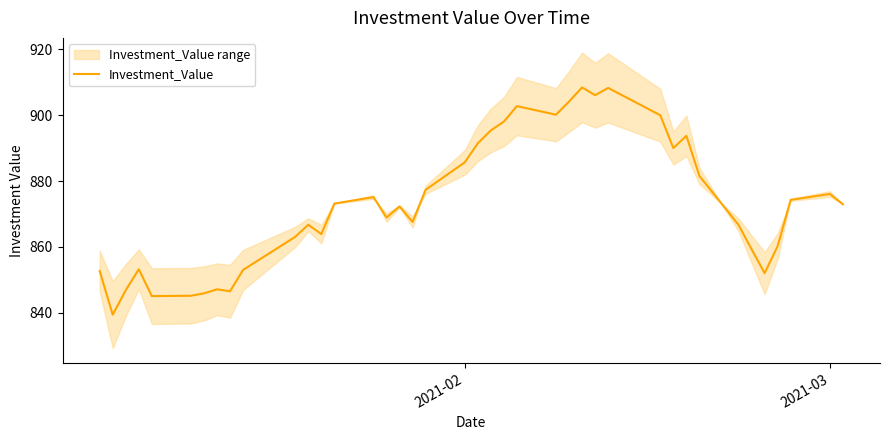

How many lines are shown in the chart?

1